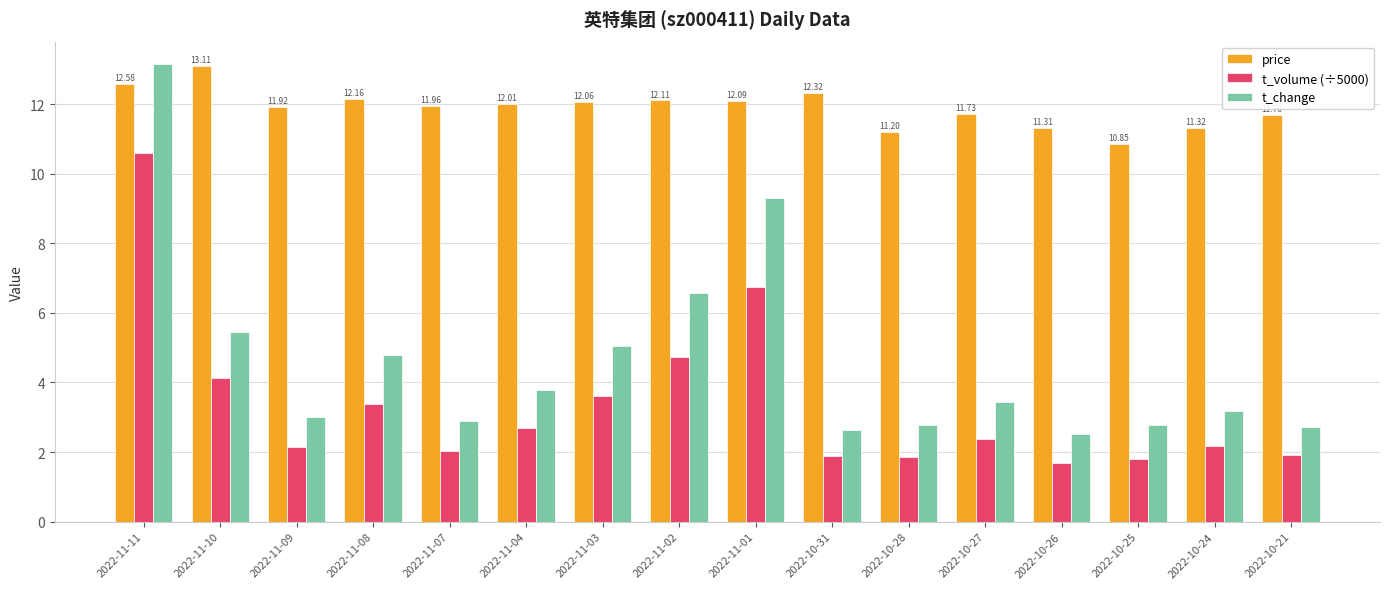

Read the t_change value at 2022-11-08.

4.8